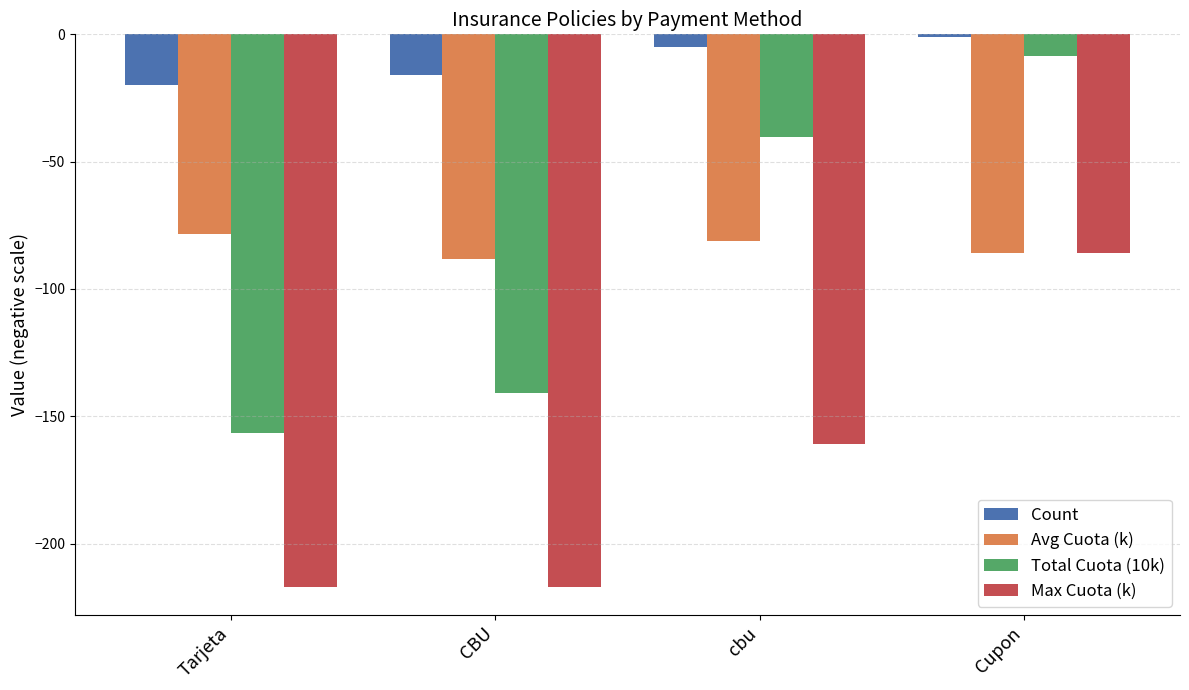

Does the chart contain any negative values?

Yes